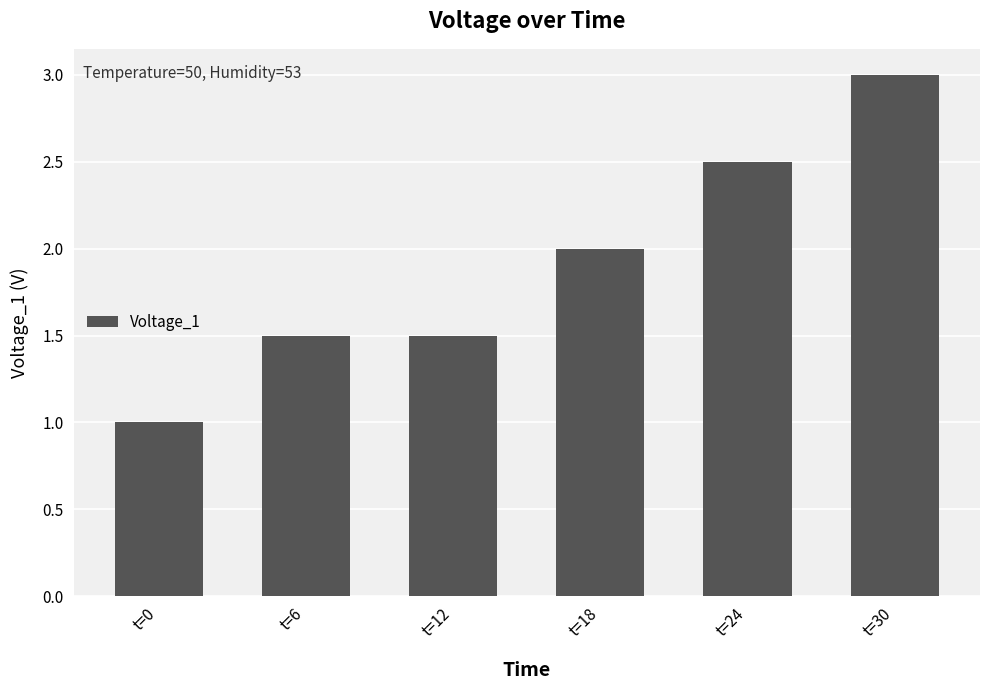

Reading right to left, extract all data points from this chart.

3.0	2.5	2.0	1.5	1.5	1.0